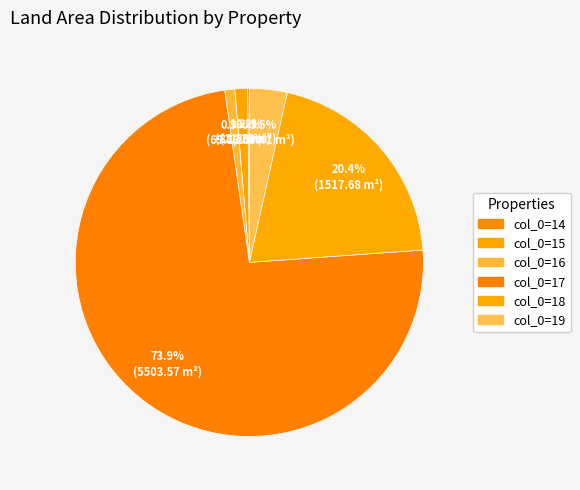

Which category accounts for the majority?

col_0=17